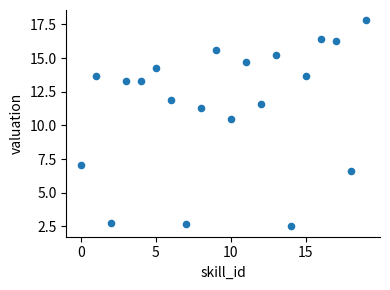

What is the range of Y values (max minus min)?

15.3